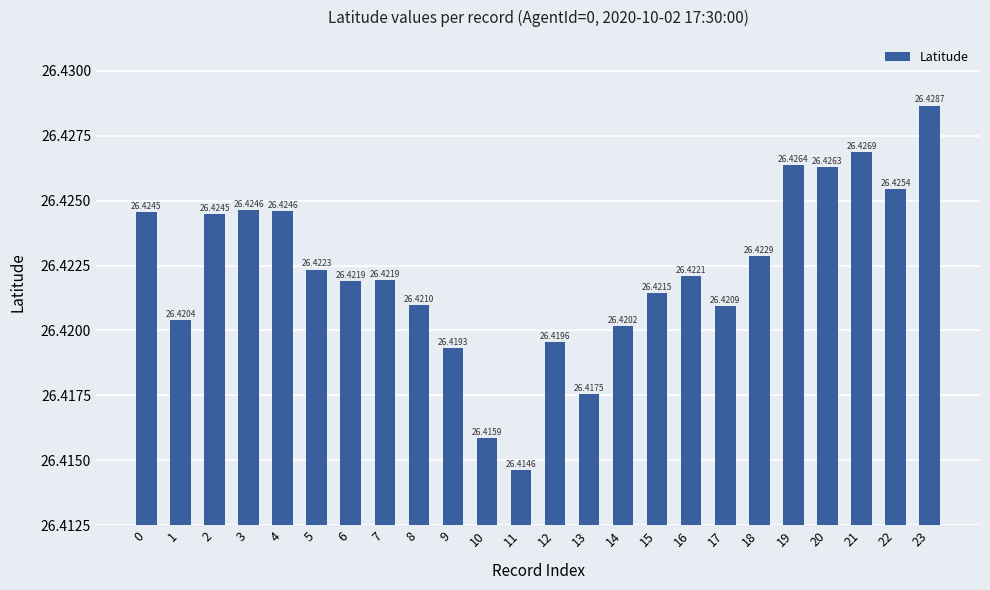

What is the ratio of the value at 17 to the value at 5?

1.0